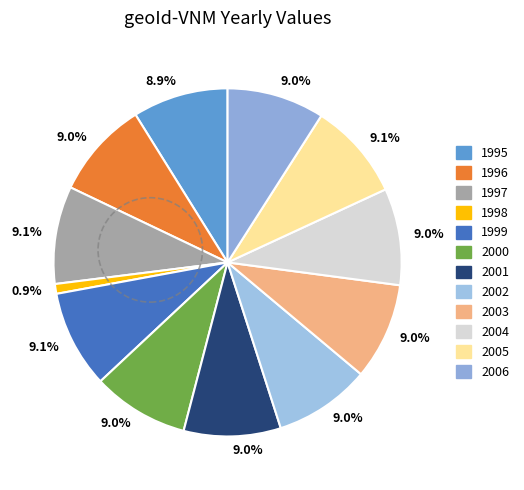

What is the smallest slice in the pie chart?

1998